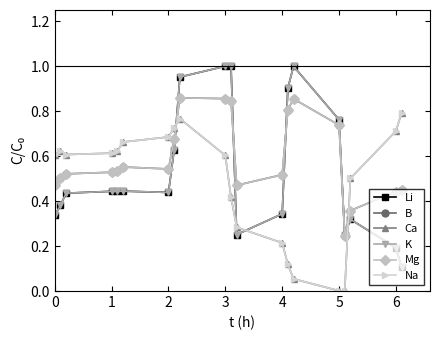

Is this an area chart (filled region under the line)?

No